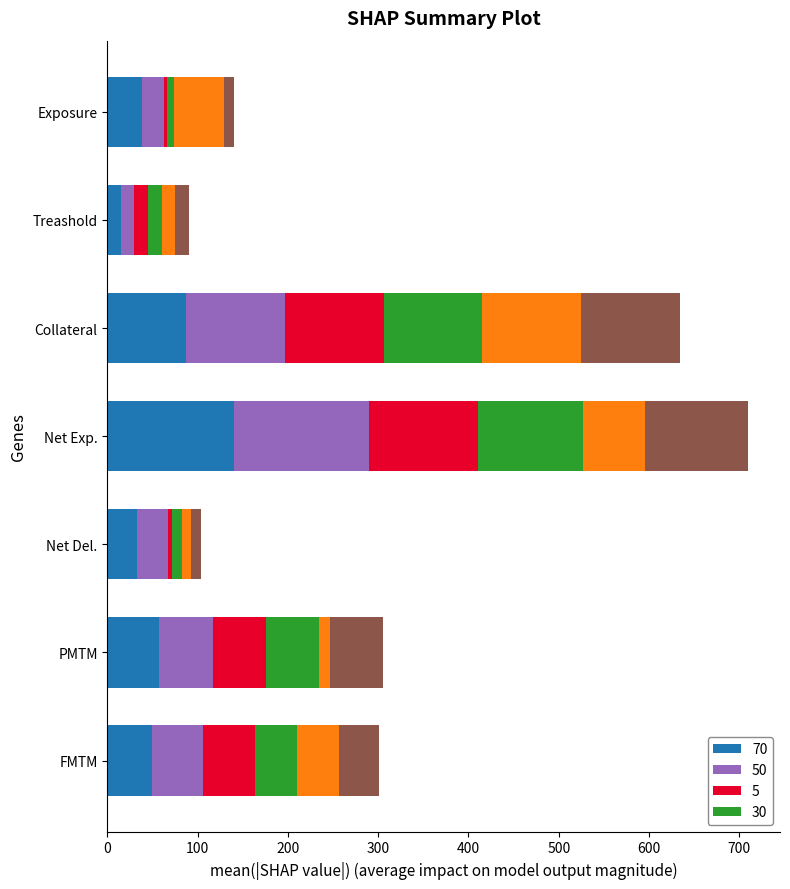

What is the total value across all series at Net Exp.?

709.6